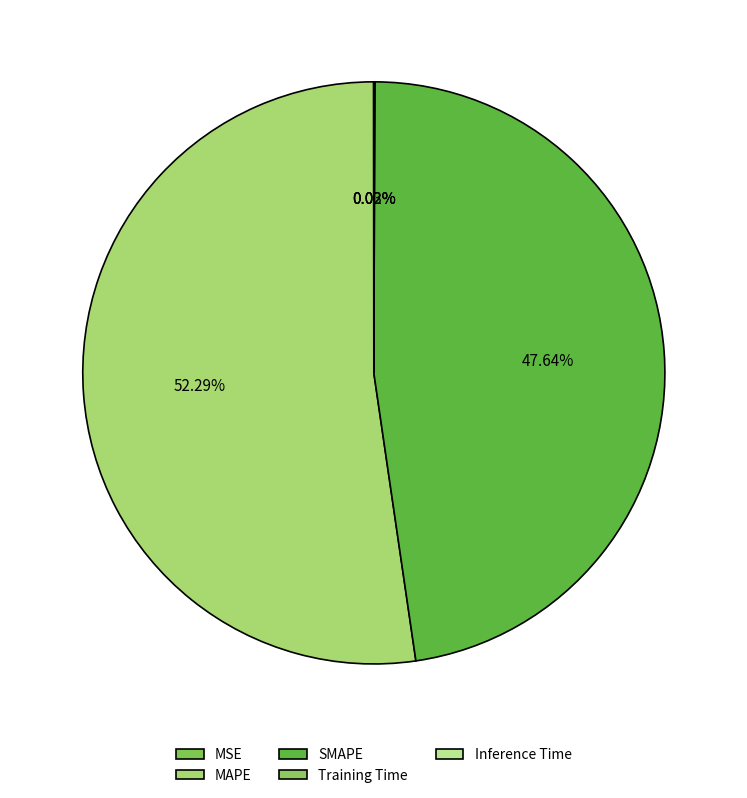

Rank the categories by value from lowest to highest.

MSE, Training Time, Inference Time, SMAPE, MAPE